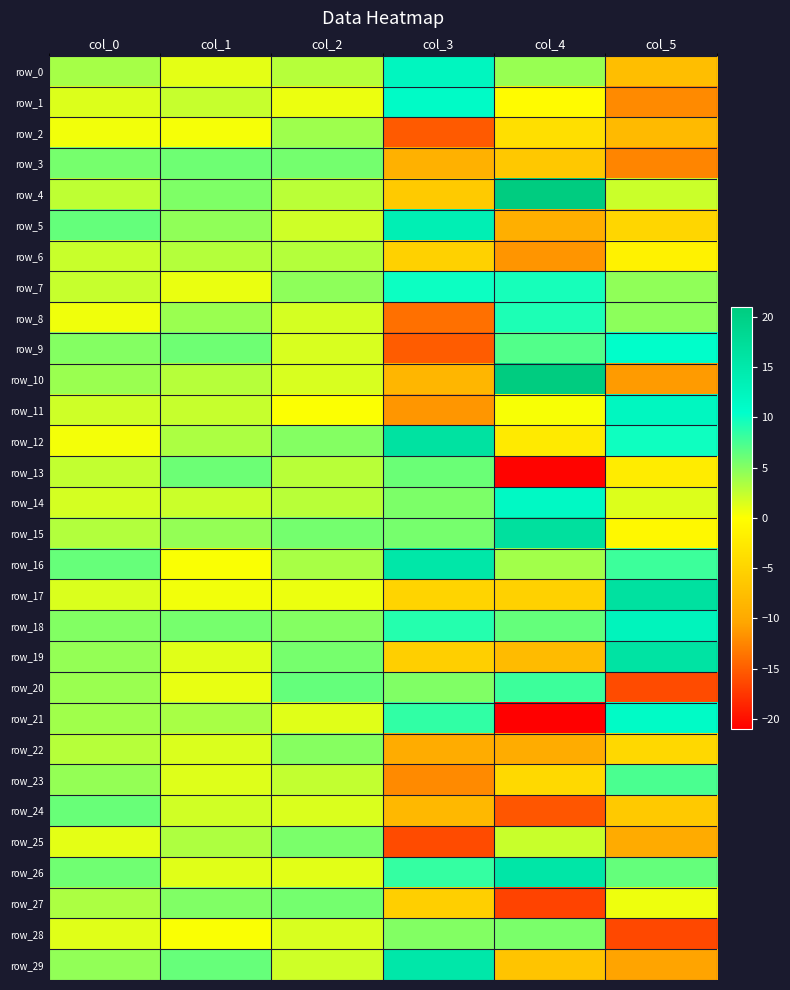

How many values in row_20 are above zero?

5